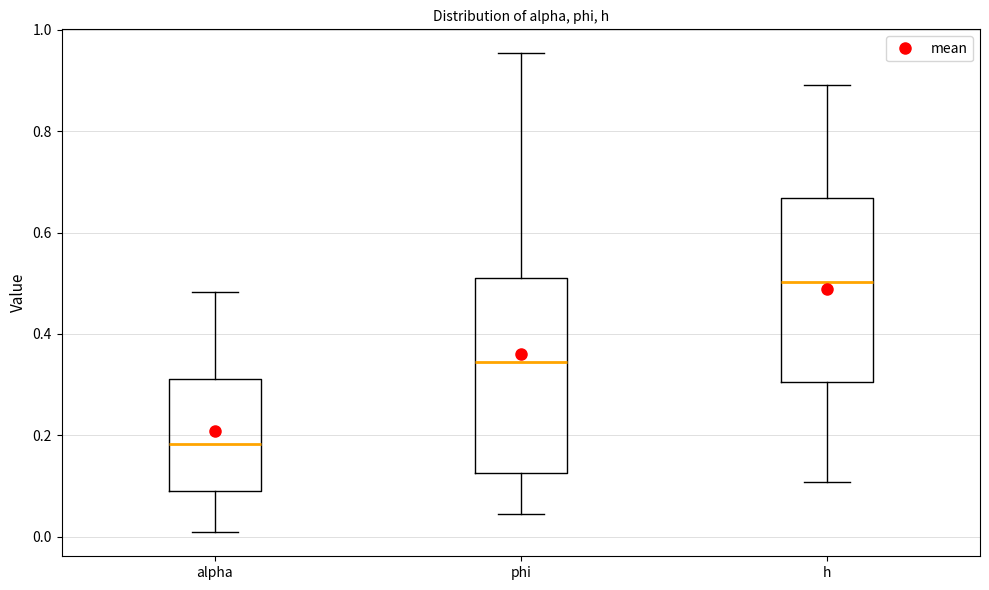

Which box's median line is the highest?

h